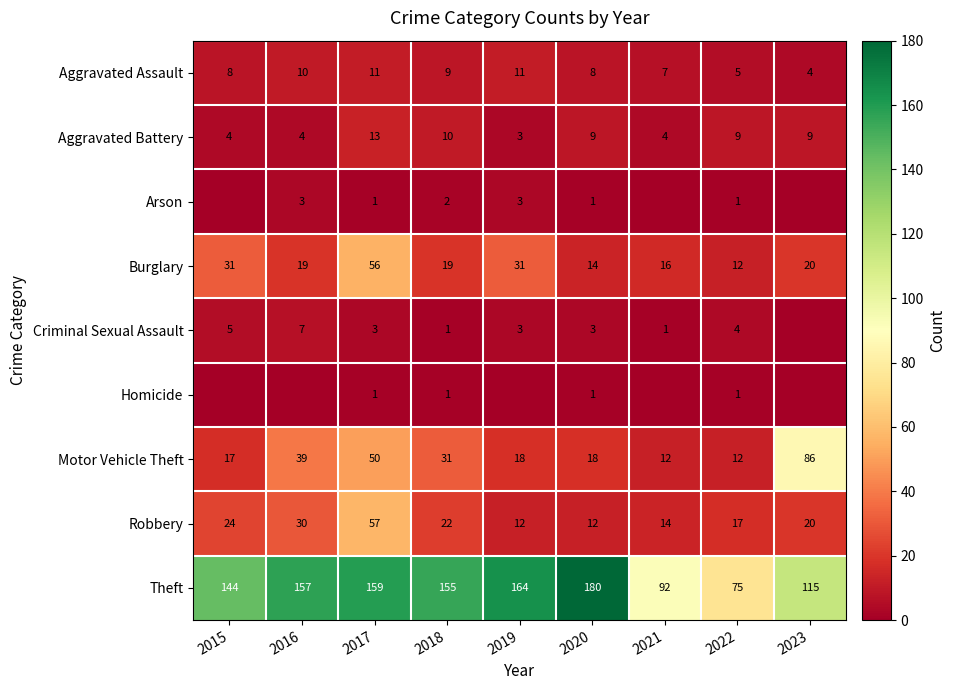

At which category is the sum across all series the highest?

2017